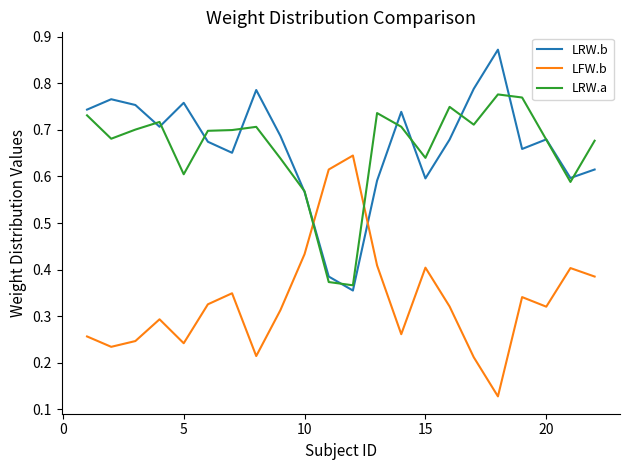

How many intersections are there between LRW.a and LFW.b?

2